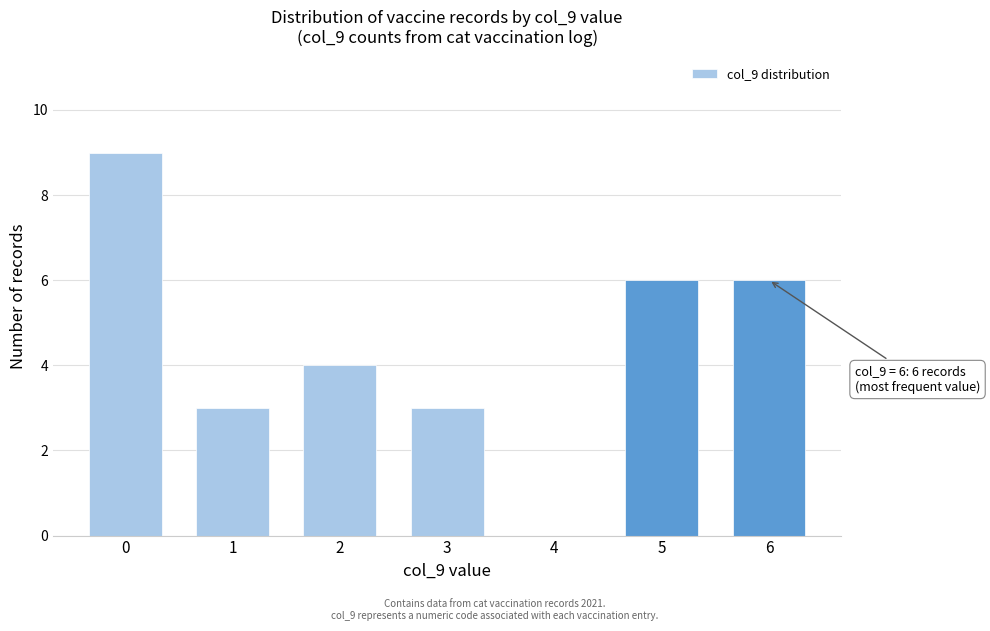

Reading left to right, extract all data points from this chart.

0=9	1=3	2=4	3=3	4=0	5=6	6=6